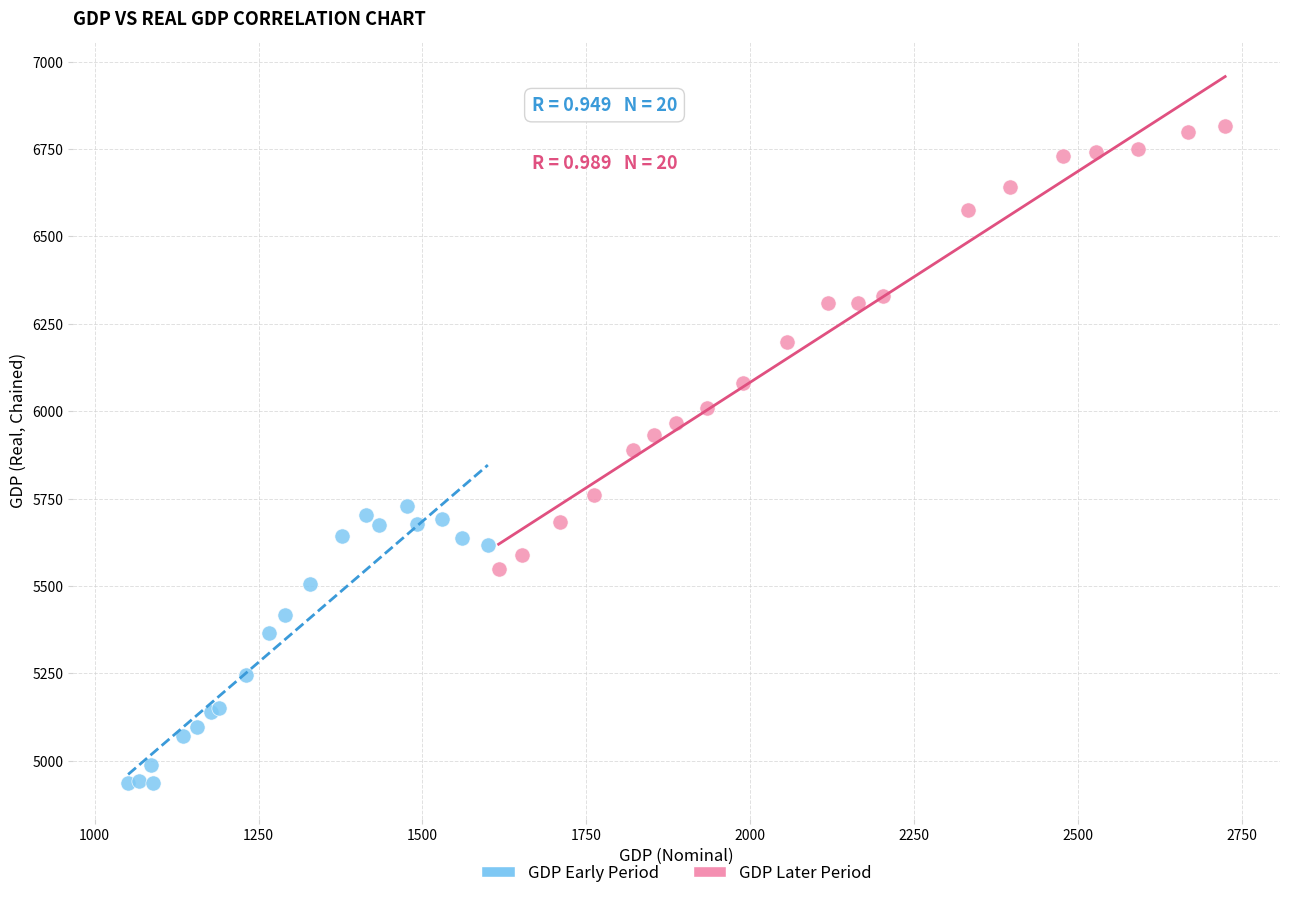

Which series contains the lowest Y value?

GDP Early Period